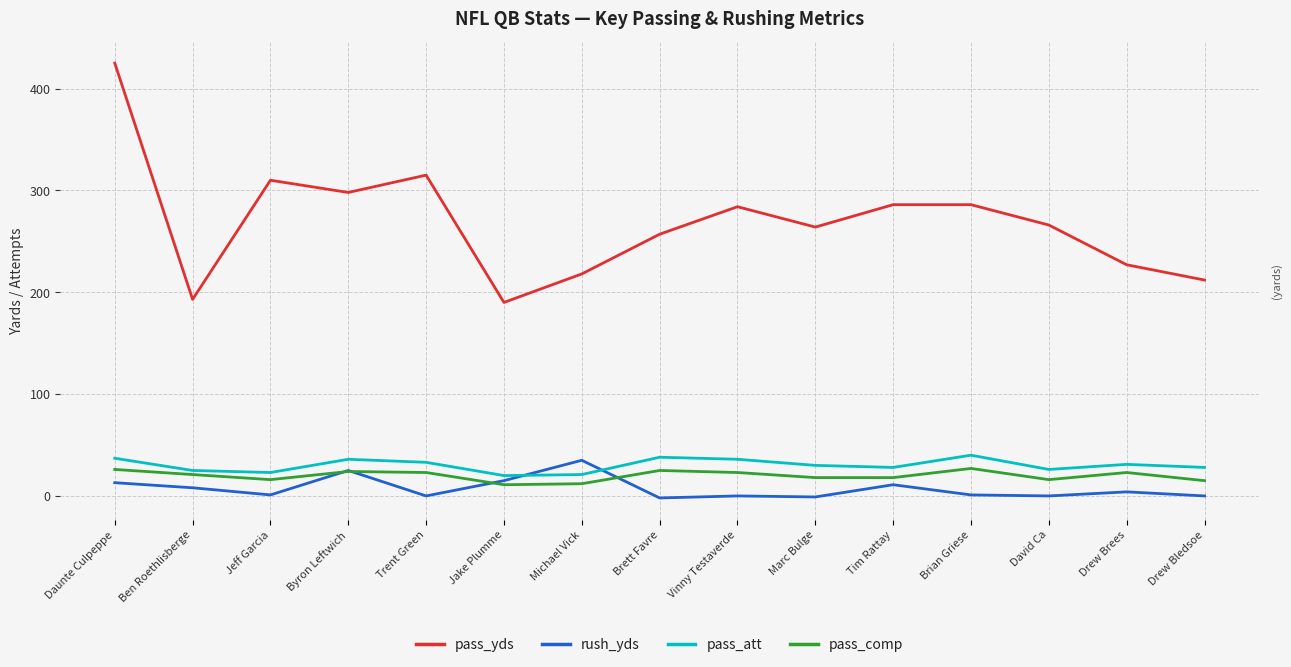

The rush_yds series shows 19 at Trent Green. True or false?

False